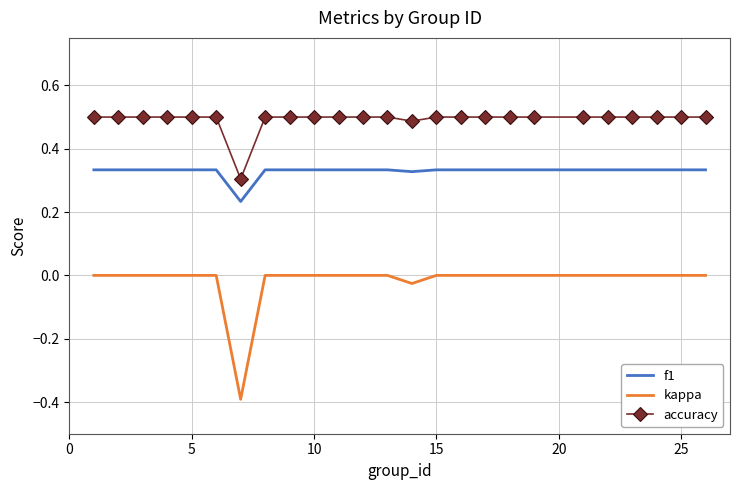

Which series has the largest range (max minus min)?

kappa